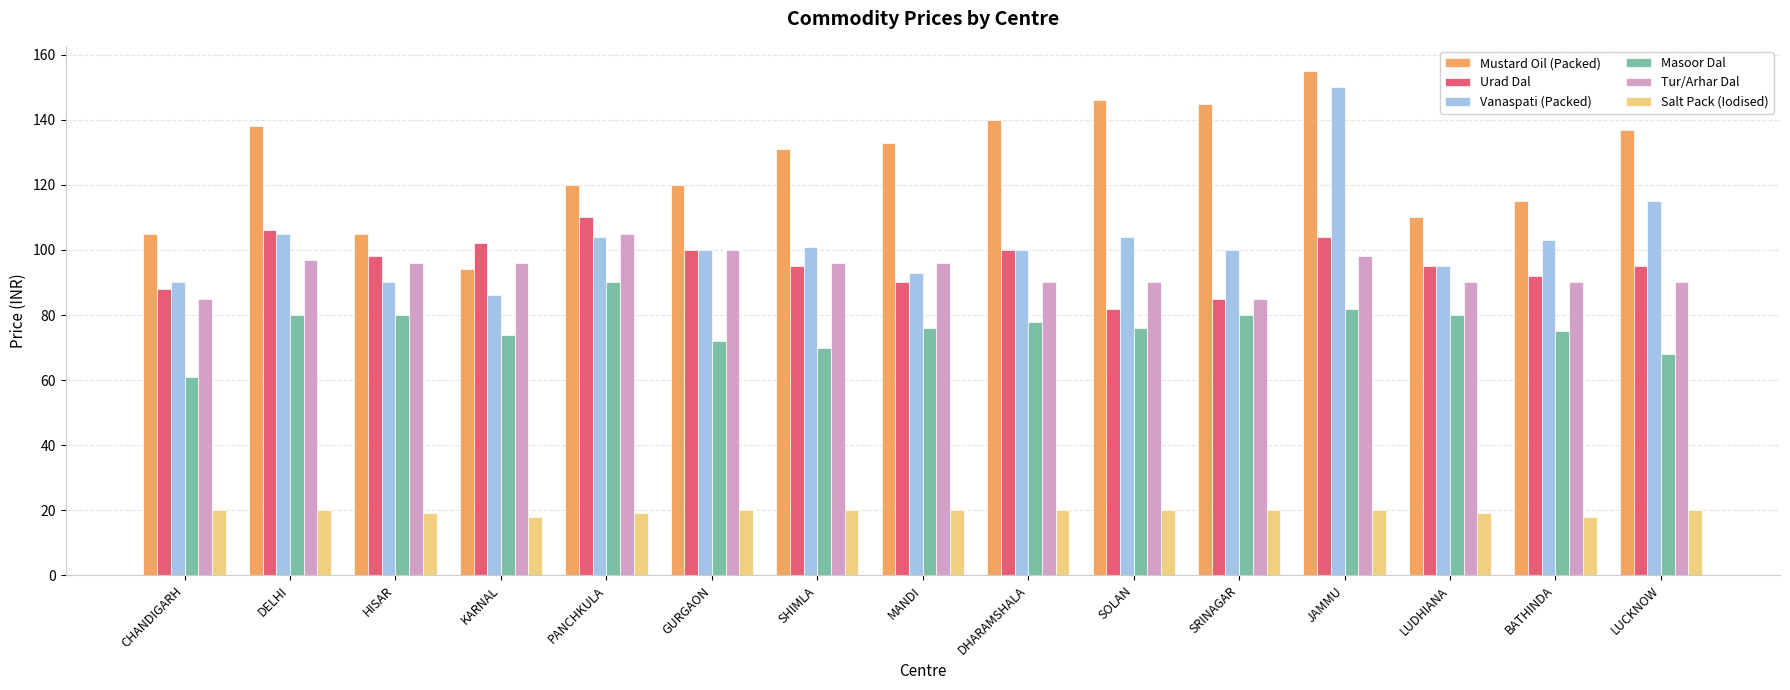

How many data points does each series have?

15